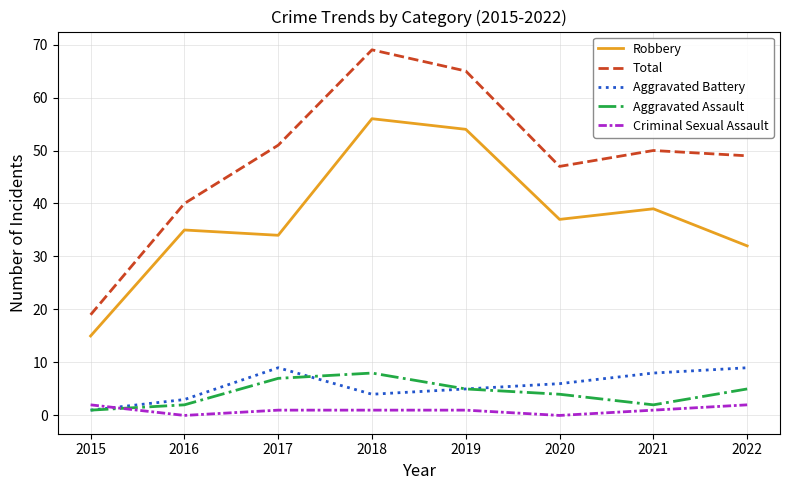

What is the maximum value for Robbery?

56